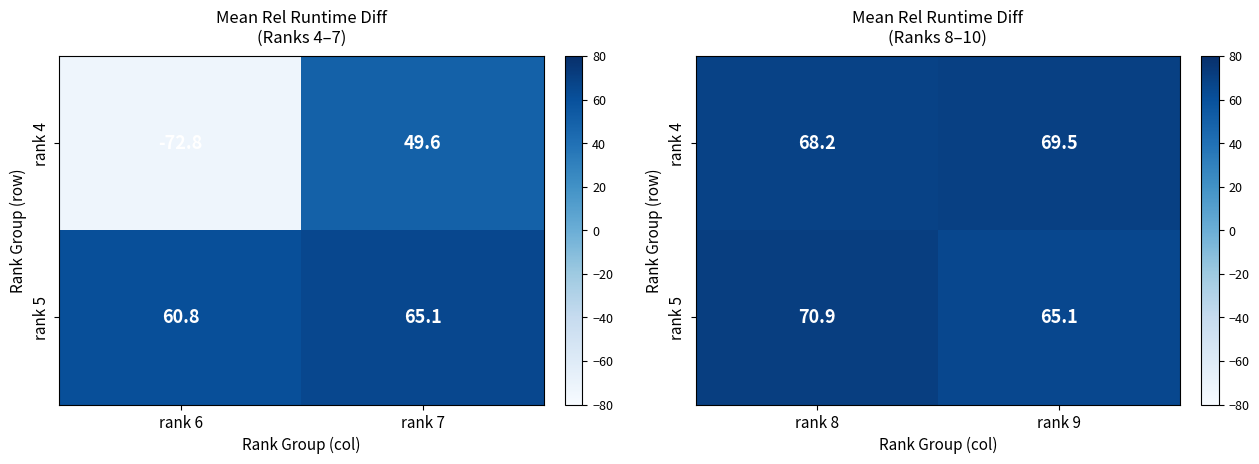

The value of rank 5 at rank 9 is 26.1. True or false?

False